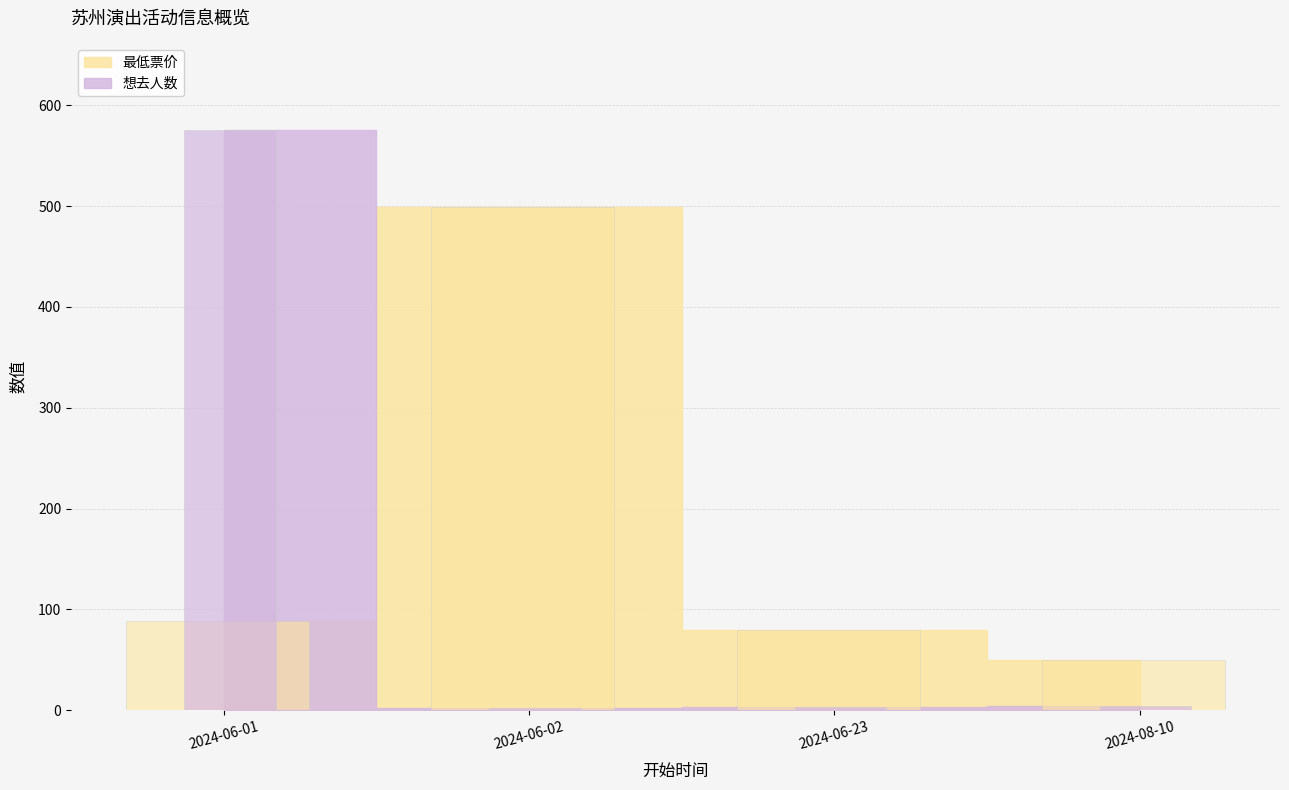

What is the total value across all series at 2024-06-01?

663